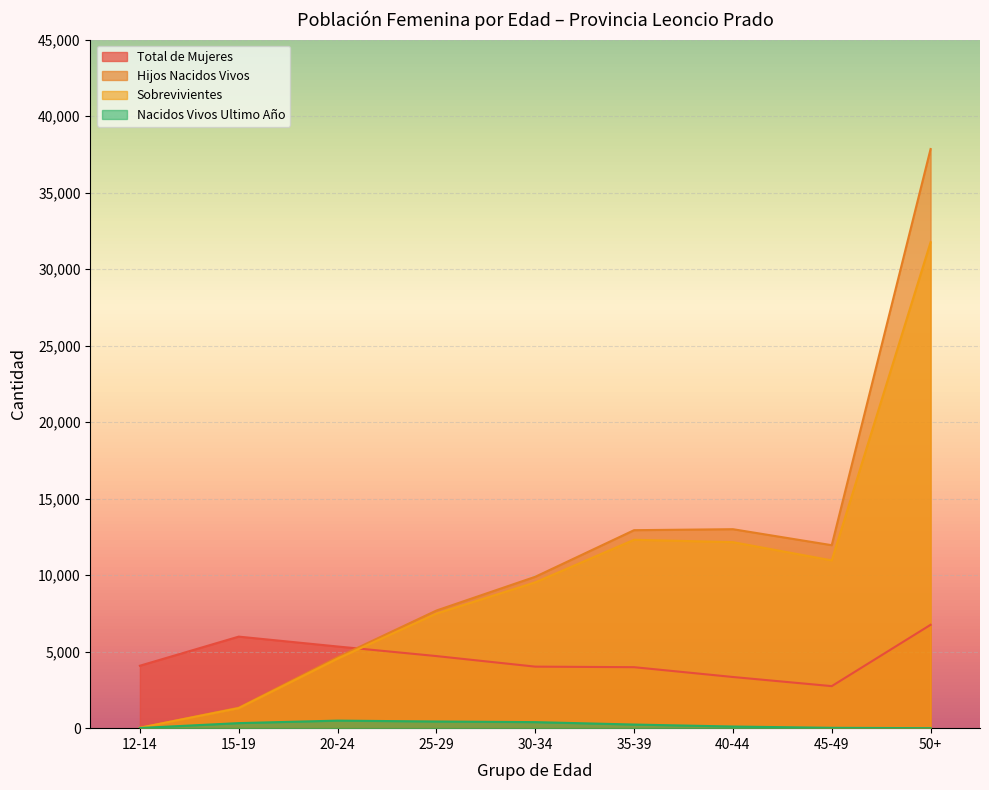

Rank the series by their maximum value, from highest to lowest.

Hijos Nacidos Vivos, Sobrevivientes, Total de Mujeres, Nacidos Vivos Ultimo Año